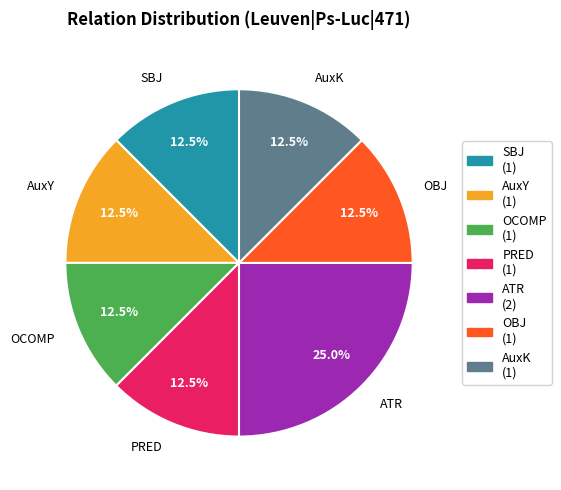

Count the number of slices in the pie.

7